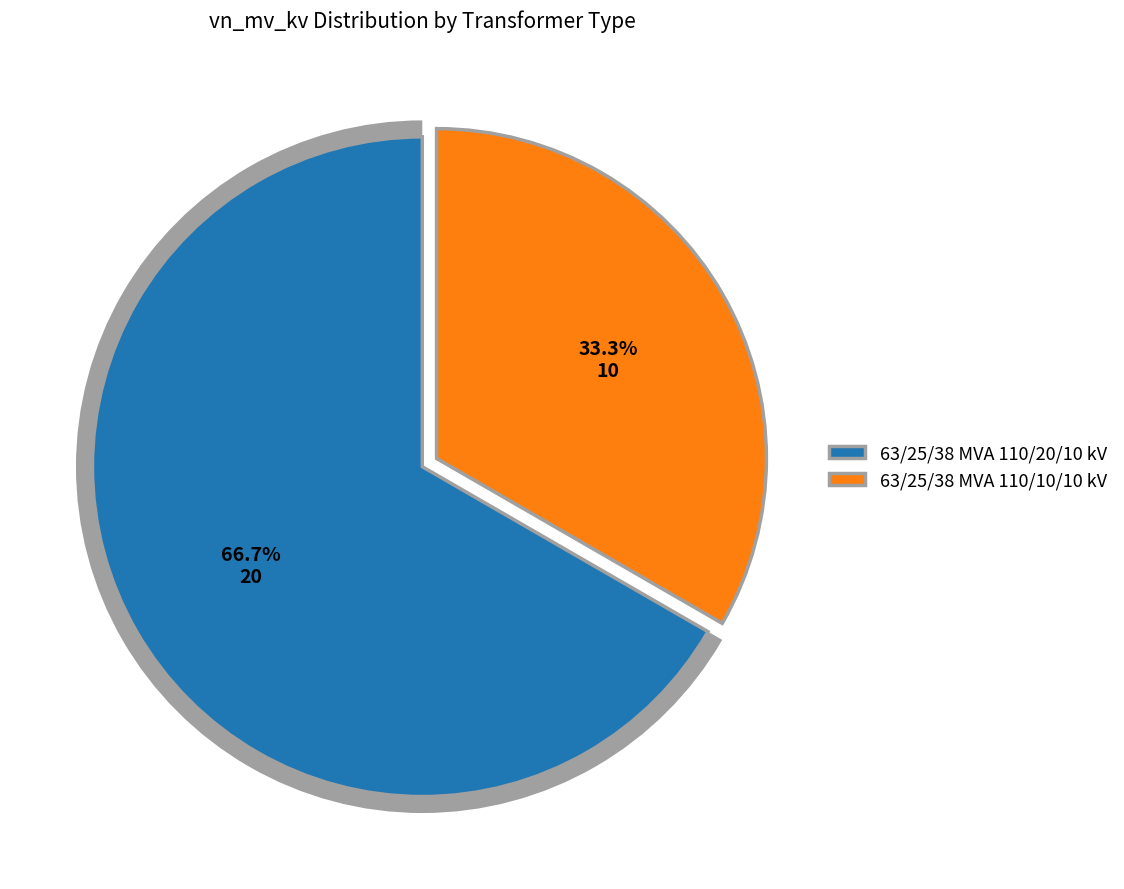

Approximately how many times larger is the value at 63/25/38 MVA 110/10/10 kV compared to 63/25/38 MVA 110/20/10 kV?

0.5